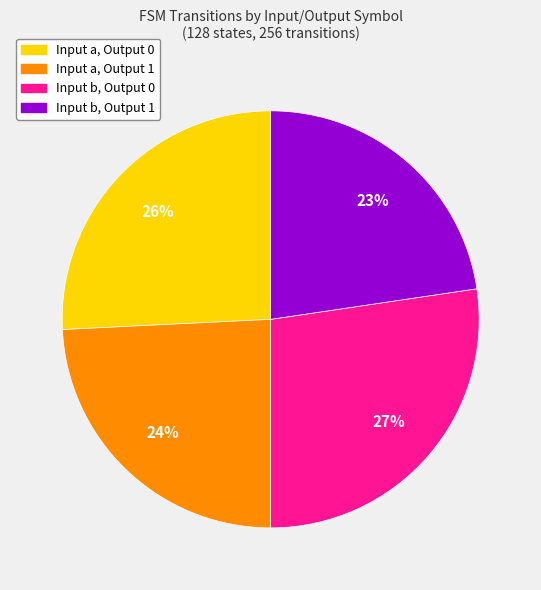

How many slices are in this pie chart?

4